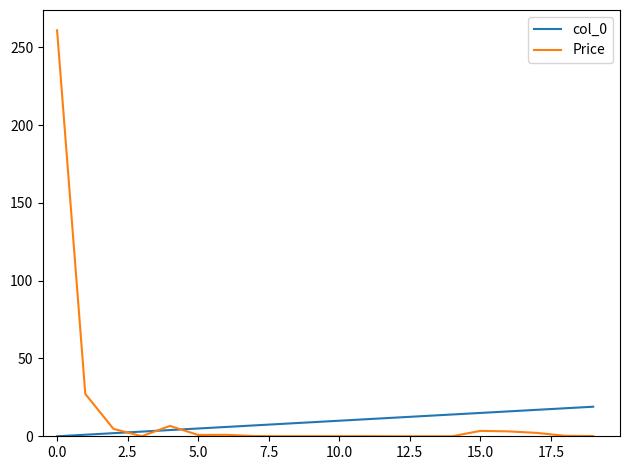

Which series has the largest total across all categories?

Price